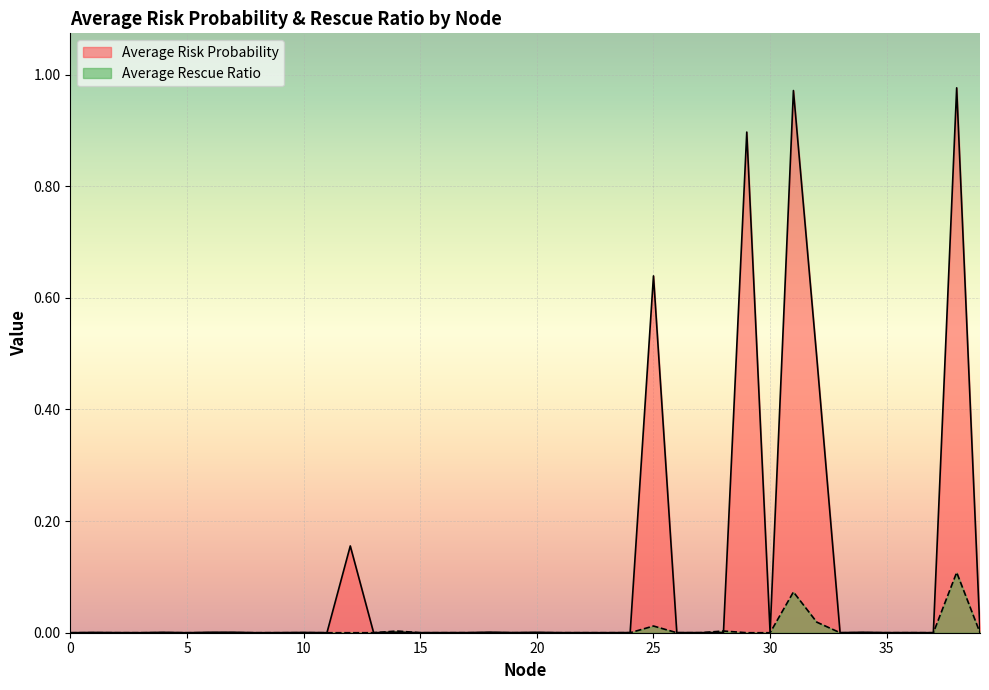

How many lines are shown in the chart?

2